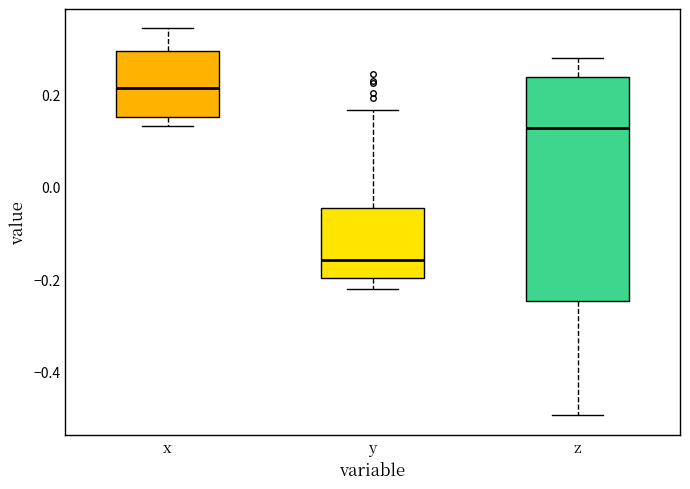

Comparing the boxes themselves (not the whiskers), which one is the tallest?

z